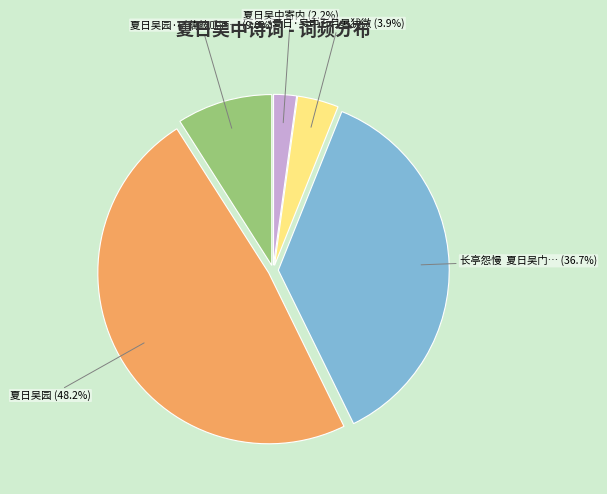

Count the number of slices in the pie.

5